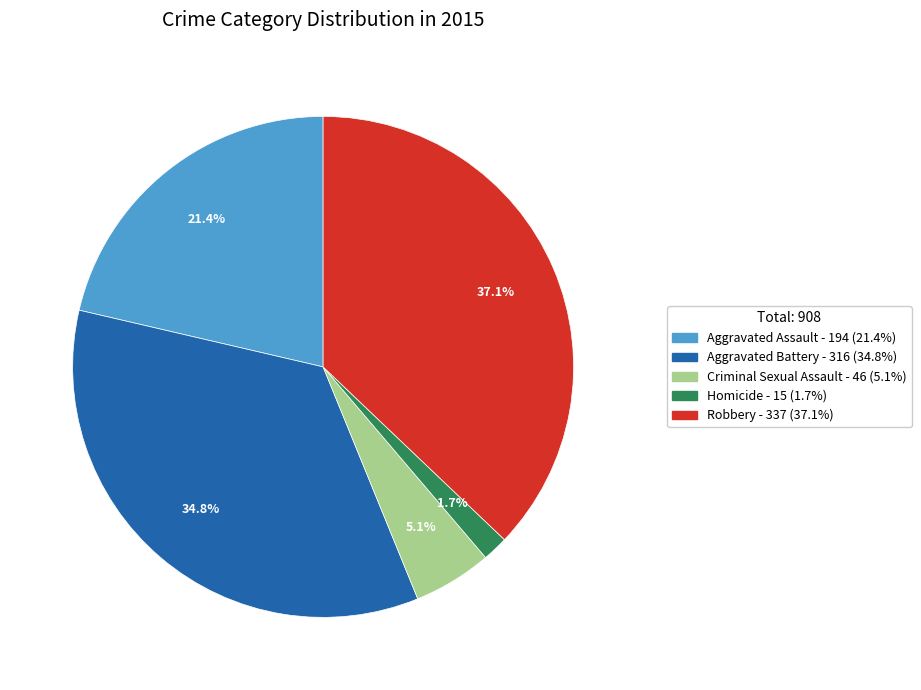

What portion of the pie excludes Robbery?

62.9%